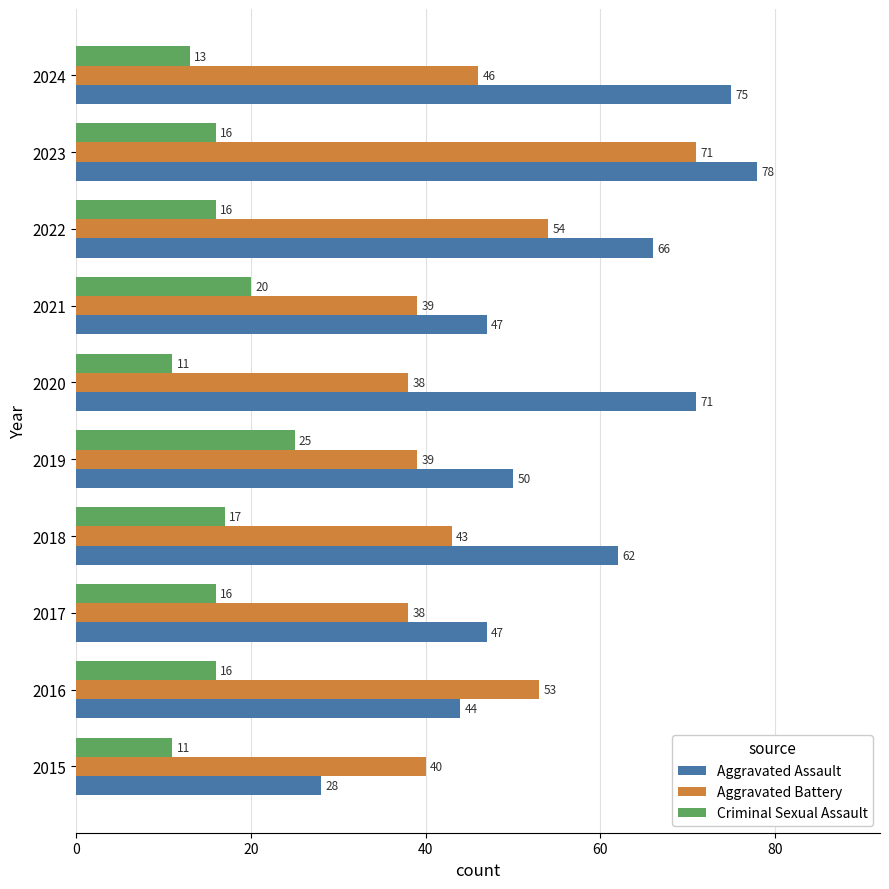

How many data points in Aggravated Battery are less than 43?

5